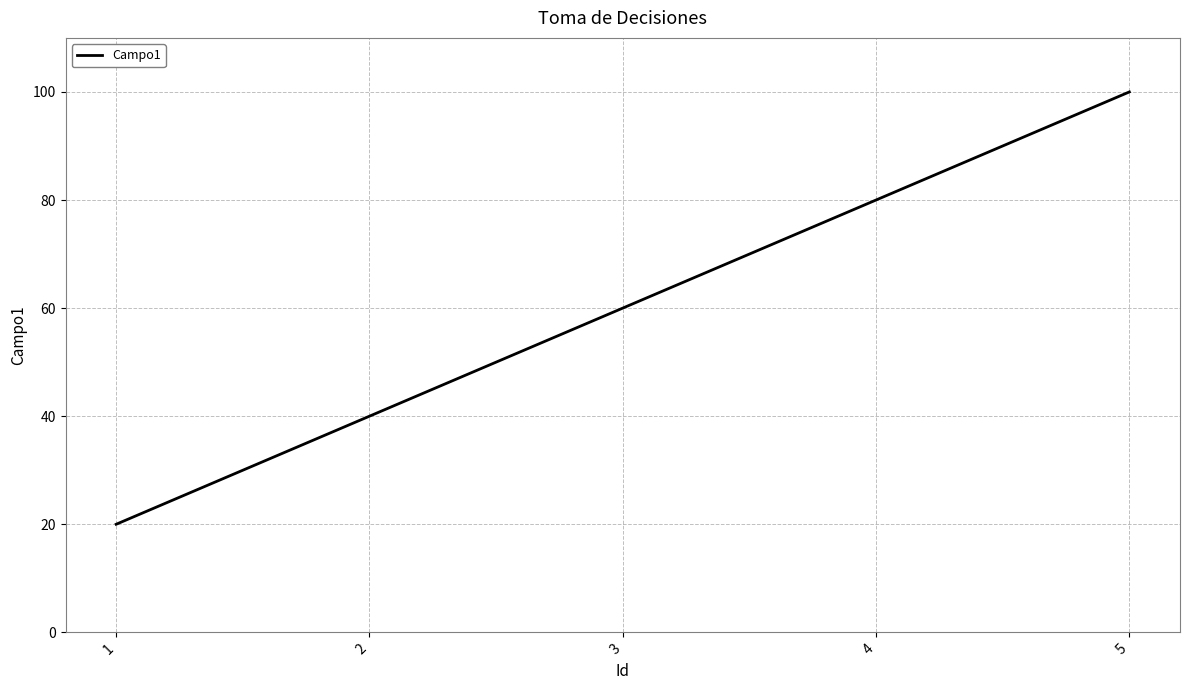

Rank the categories by value from lowest to highest.

1, 2, 3, 4, 5